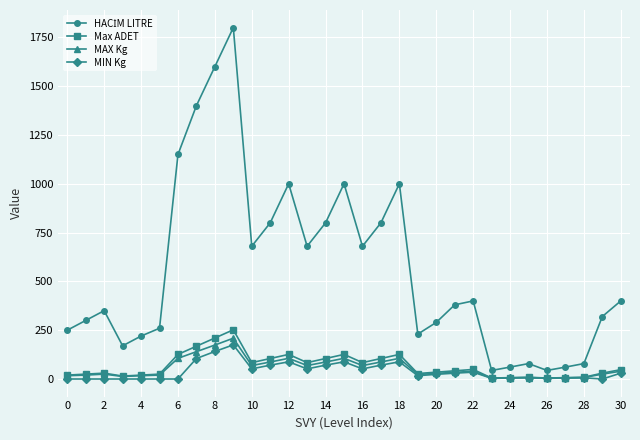

True or false: MAX Kg has more than 0 points higher than both neighbors.

True